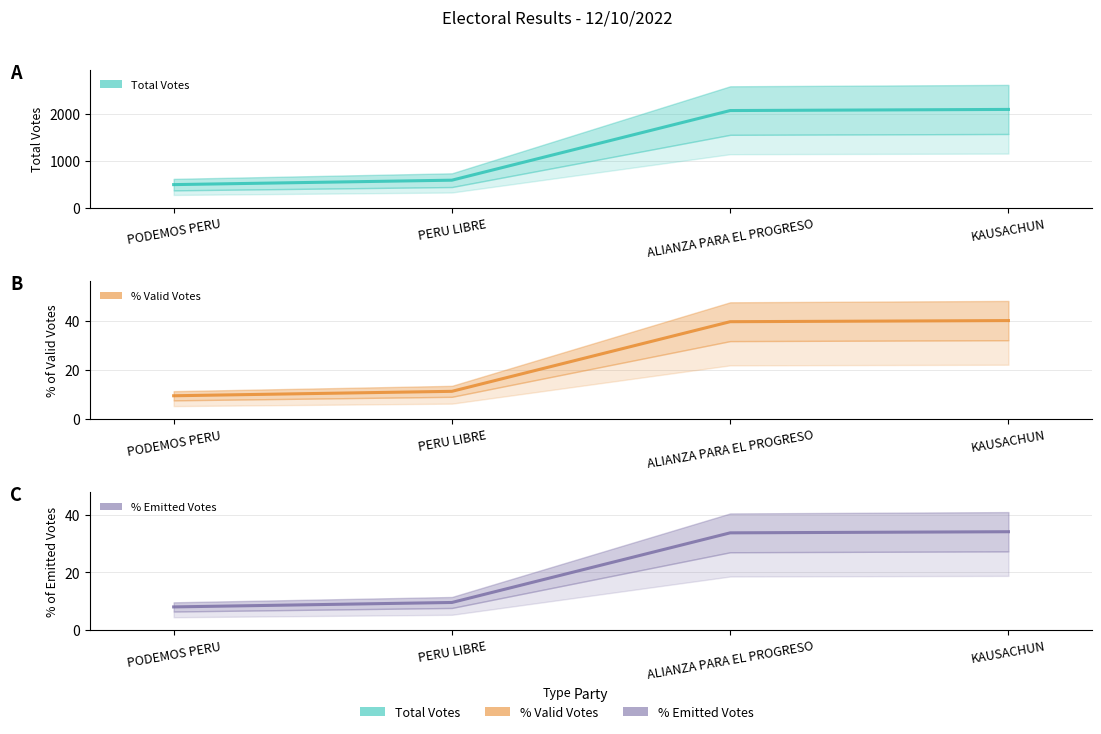

The TOTAL_VOTOS series shows 492.0 at PODEMOS PERU. True or false?

True